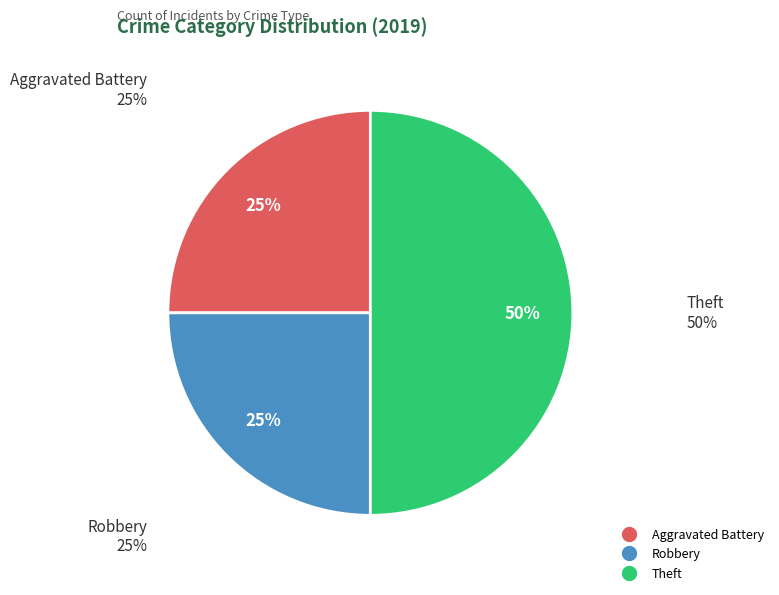

Which slice is the smallest?

Aggravated Battery